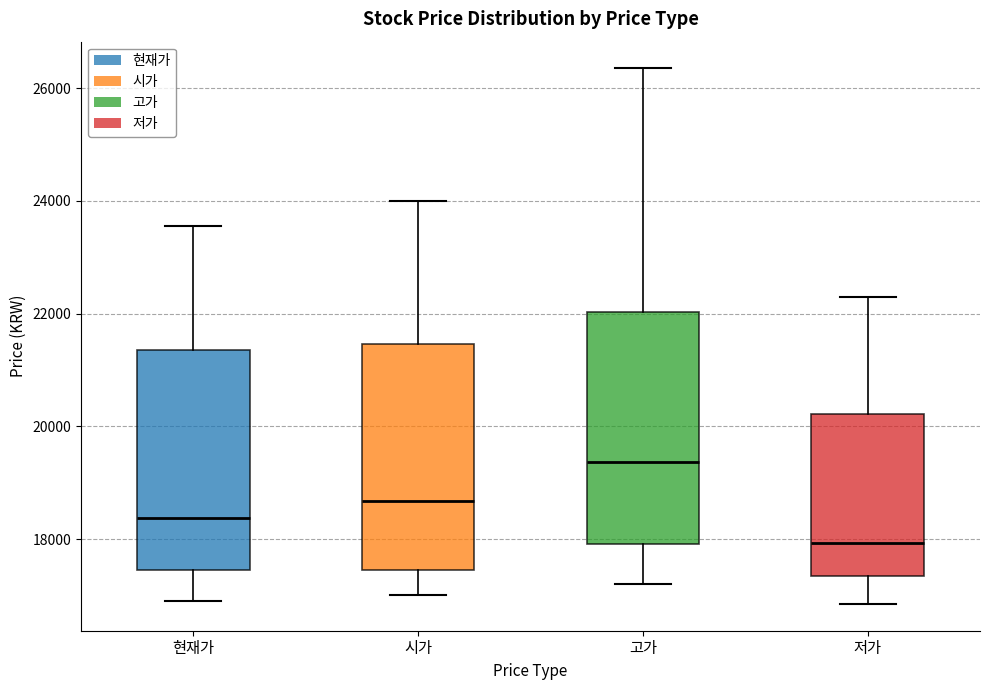

Reading left to right, read every box against the y-axis: the position of its median line, the range the box covers, and the ends of its whiskers. The values are not printed on the chart, so give them approximately, as read against the axis.

현재가: median 18400, box 17400 to 21400, whiskers 17000 to 23600
시가: median 18600, box 17400 to 21400, whiskers 17000 to 24000
고가: median 19400, box 18000 to 22000, whiskers 17200 to 26400
저가: median 18000, box 17400 to 20200, whiskers 16800 to 22400